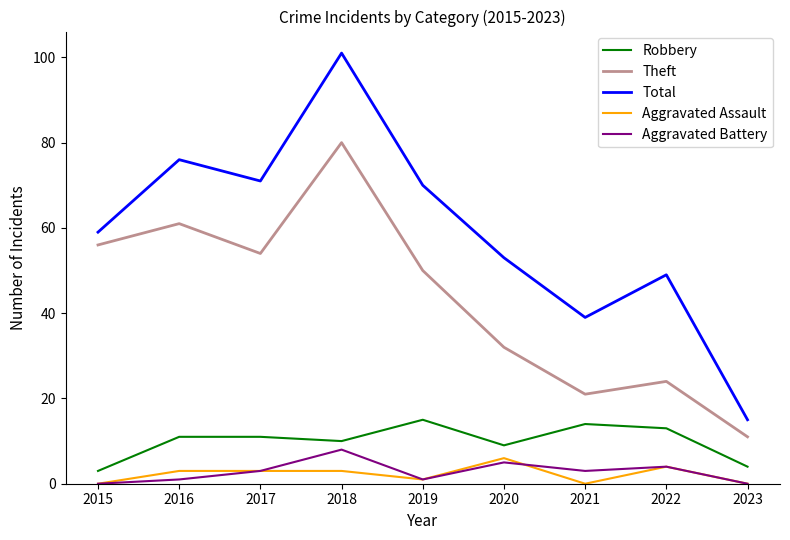

True or false: Aggravated Battery has a value of 1 at 2016.

True